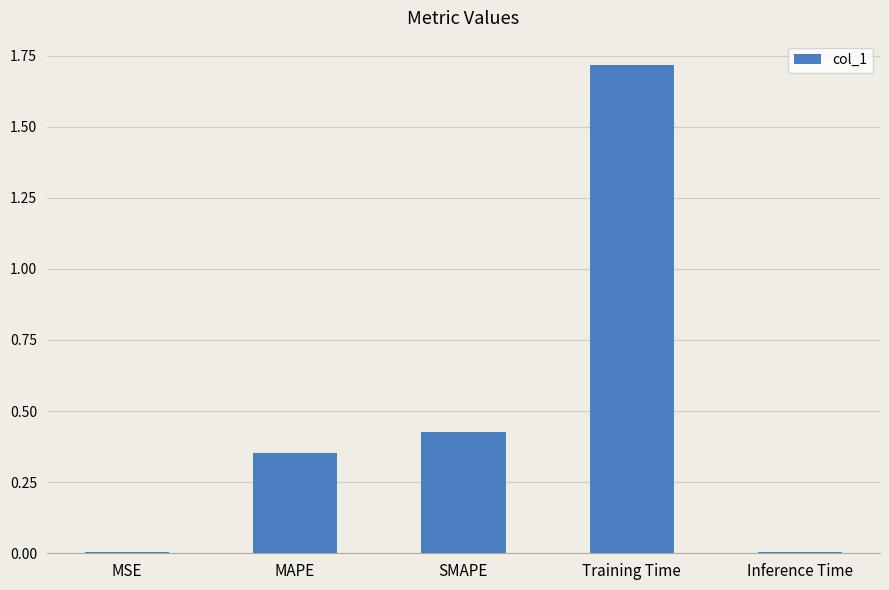

What is the label of the 1st bar from the left?

MSE